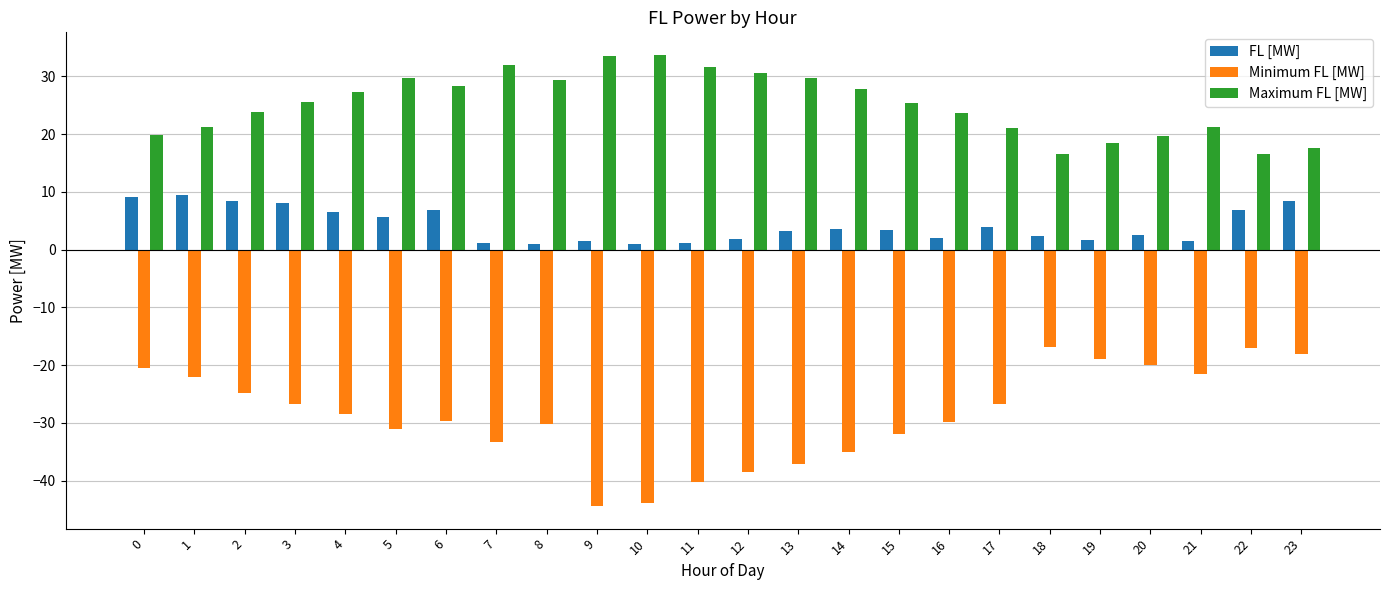

Which series has the widest spread of values?

Minimum FL [MW]